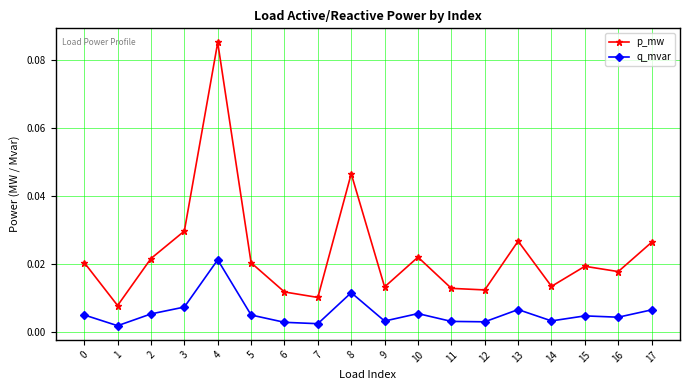

Is this an area chart (filled region under the line)?

No